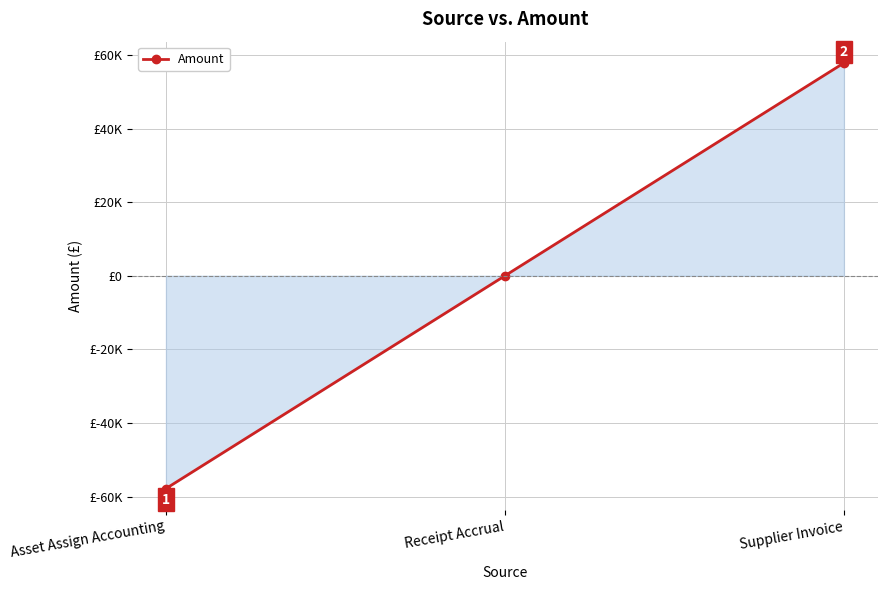

Does the chart have visible grid lines?

Yes